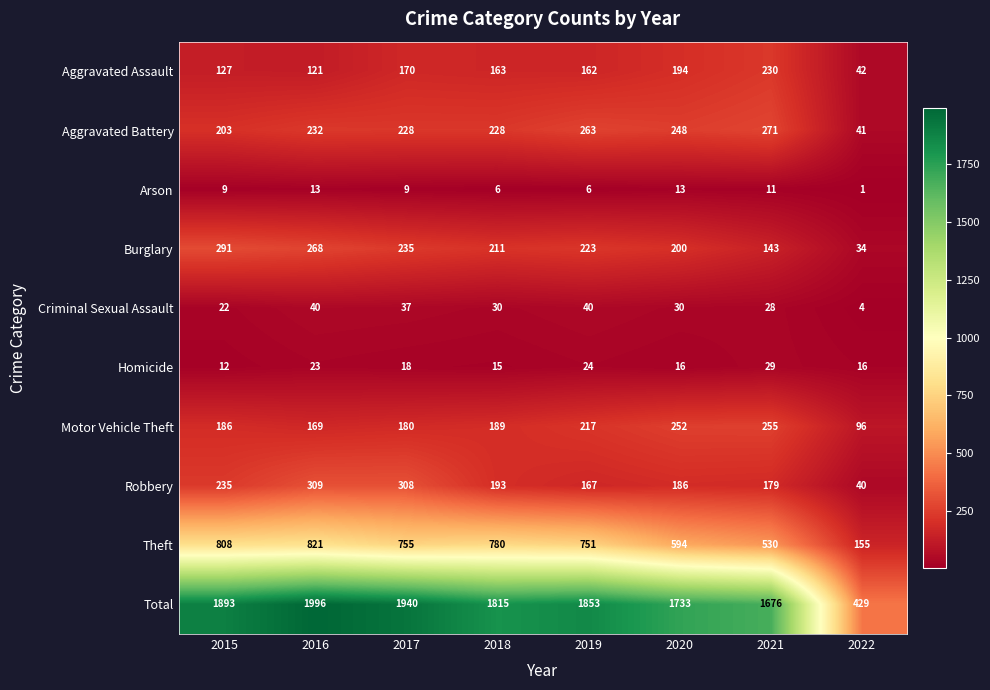

The Aggravated Battery series shows 228 at 2017. True or false?

True